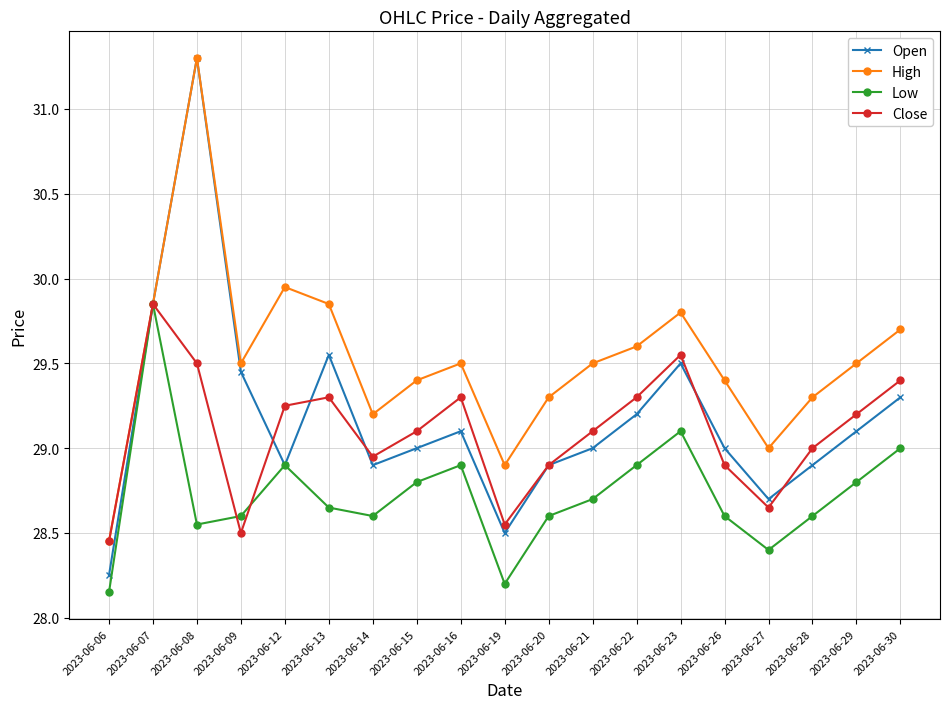

Where is the first local maximum for High?

2023-06-08